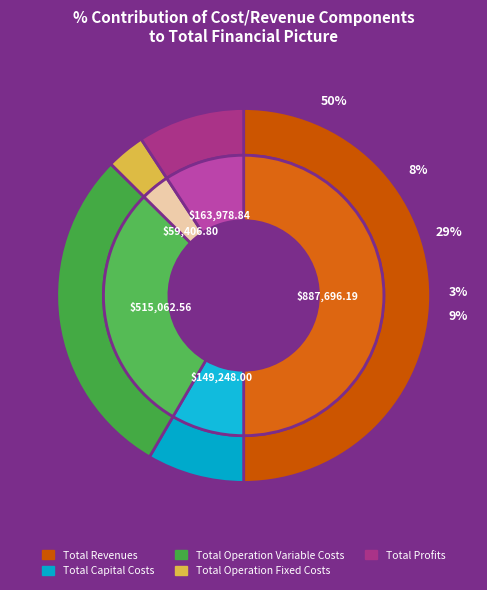

To the nearest percent, what percentage of the pie is Total Operation Fixed Costs?

3%